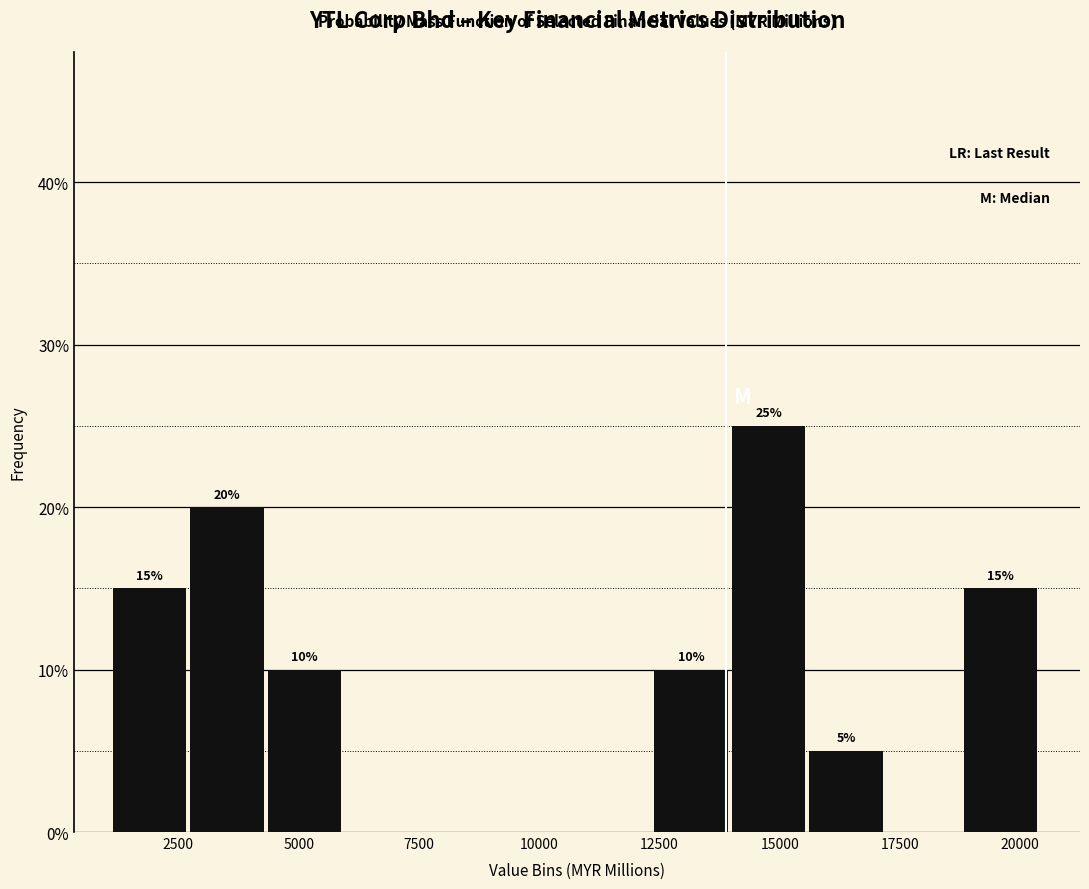

Around what value on the x-axis is the tallest bar? Give the approximate position of its centre, as read against the axis.

15000